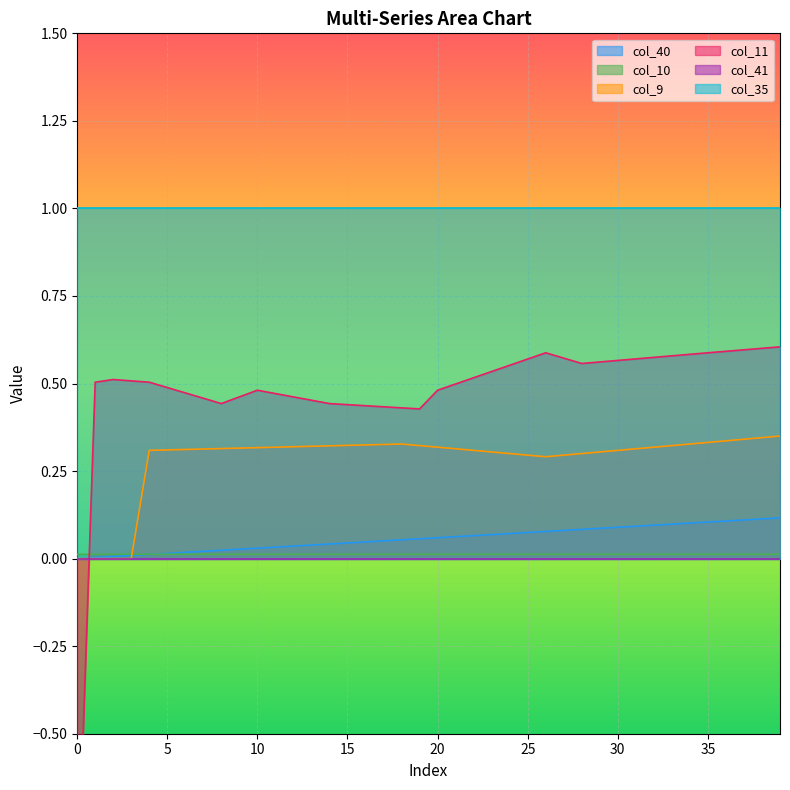

Is it true that col_40 equals 0.1 at 36?

False